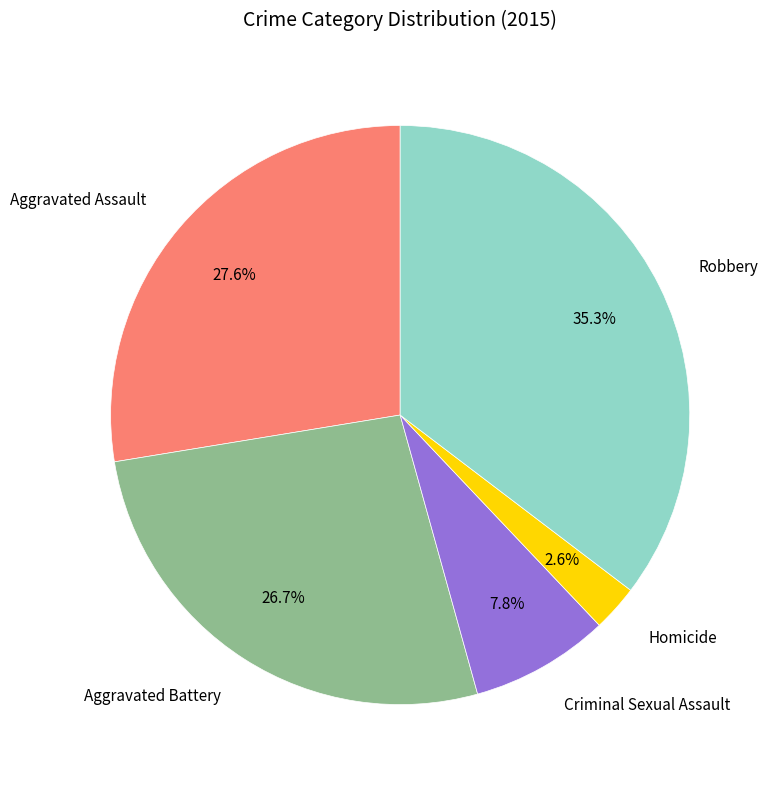

What percentage is the Robbery slice, to the nearest percent?

35%